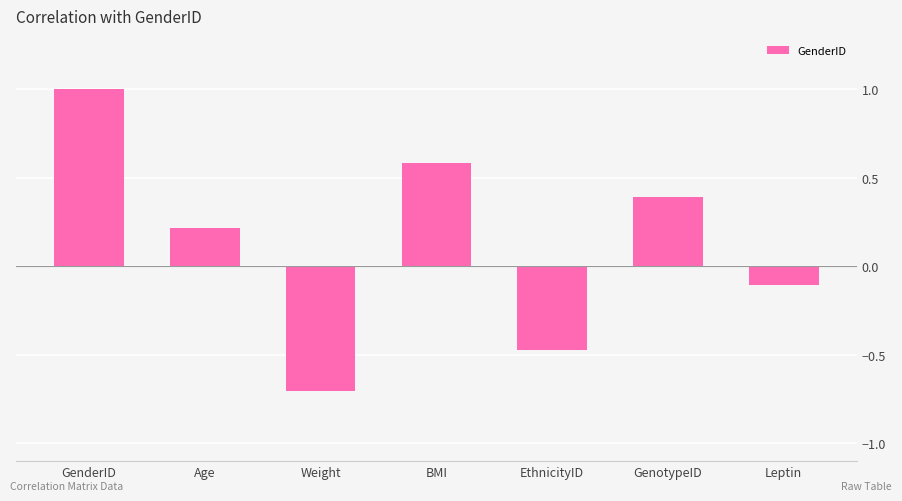

Count the number of data series in this chart.

1